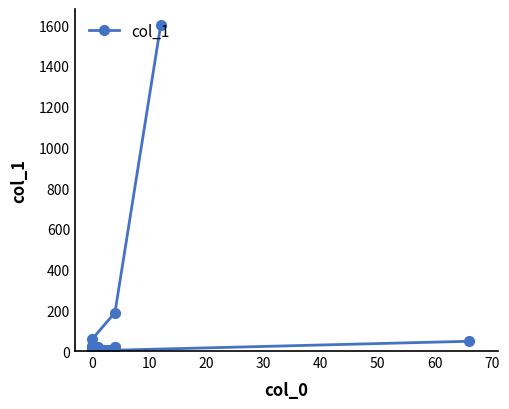

How many values are below 13?

10